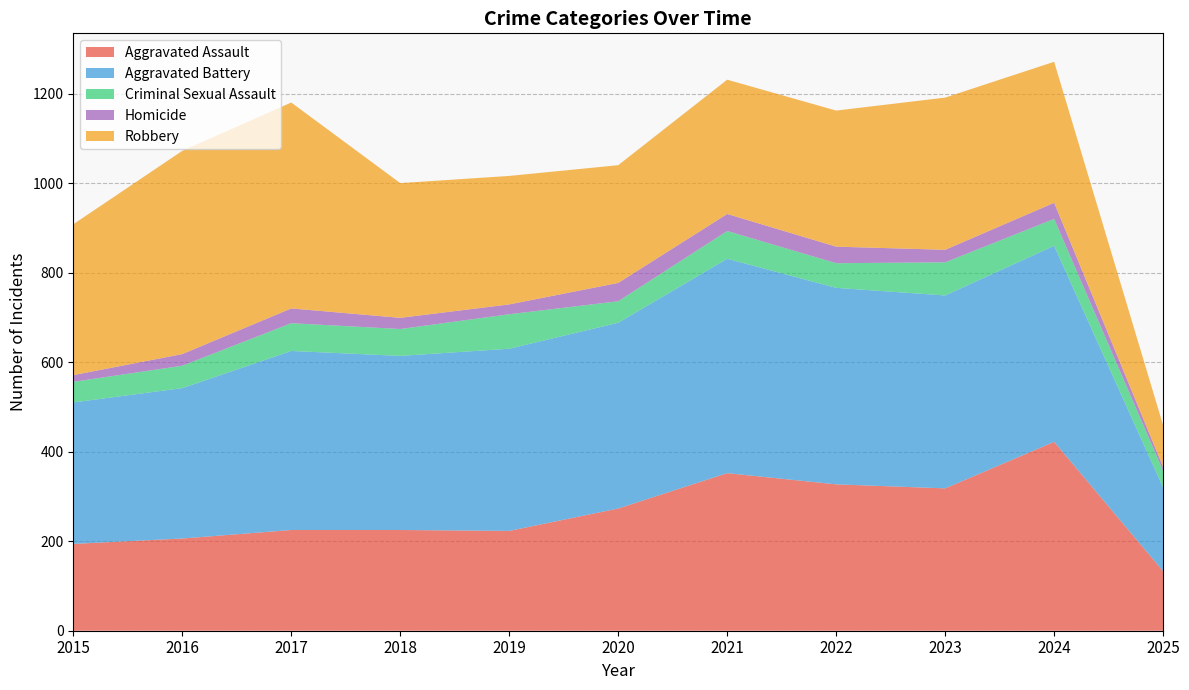

Reading left to right, list all the values displayed in this chart.

Aggravated Assault: 194	206	225	225	223	273	352	327	318	422	133
Aggravated Battery: 316	336	400	389	407	415	479	439	431	438	187
Criminal Sexual Assault: 46	50	62	60	77	48	62	55	74	60	37
Homicide: 15	26	33	25	22	41	38	37	28	36	9
Robbery: 337	454	460	301	287	263	300	304	340	315	93